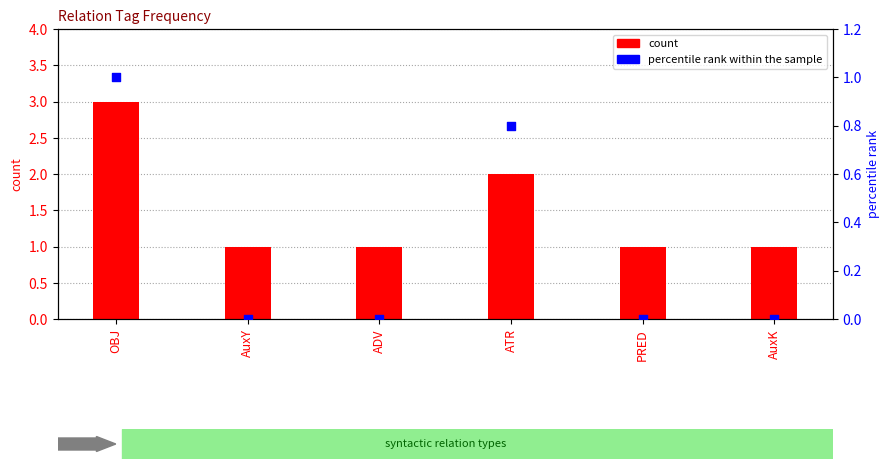

Which series has the largest total across all categories?

count